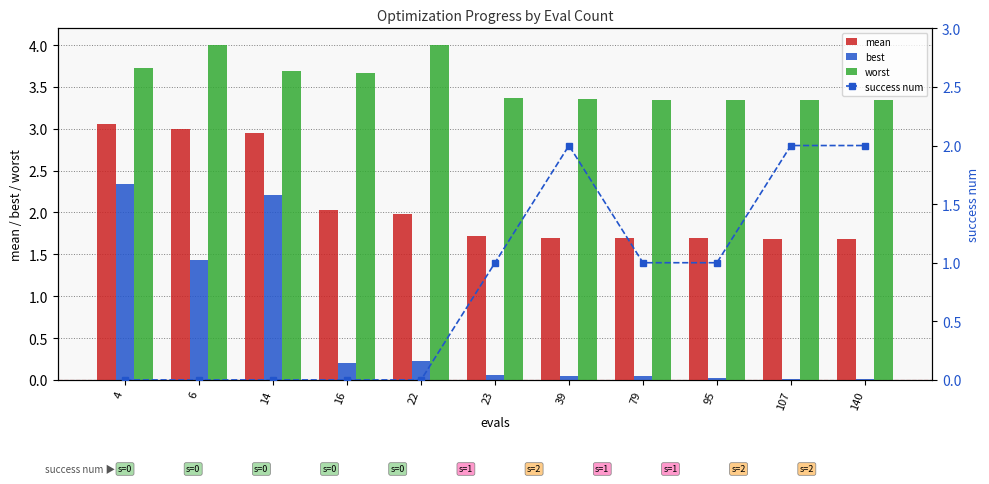

What is the difference between the second highest and minimum values in the worst series?

0.7